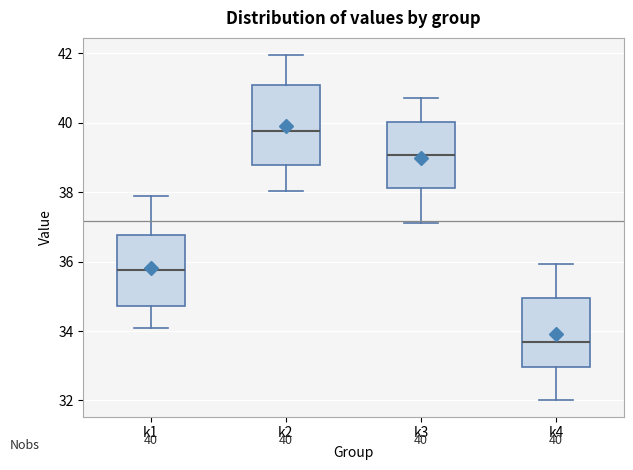

Which box's median line is the lowest?

k4